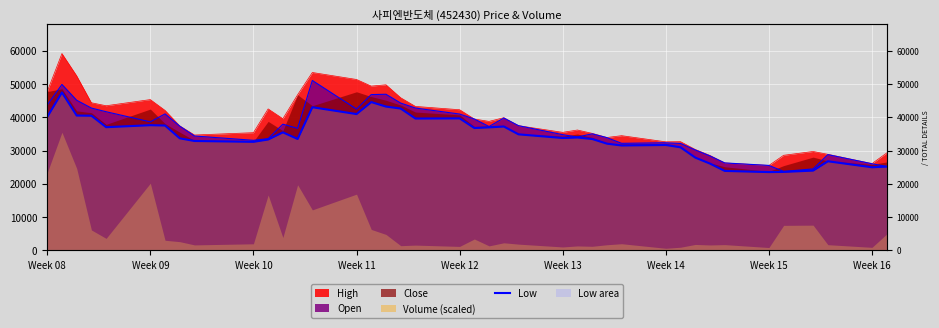

What is the value of the 23rd point from the left?

37250